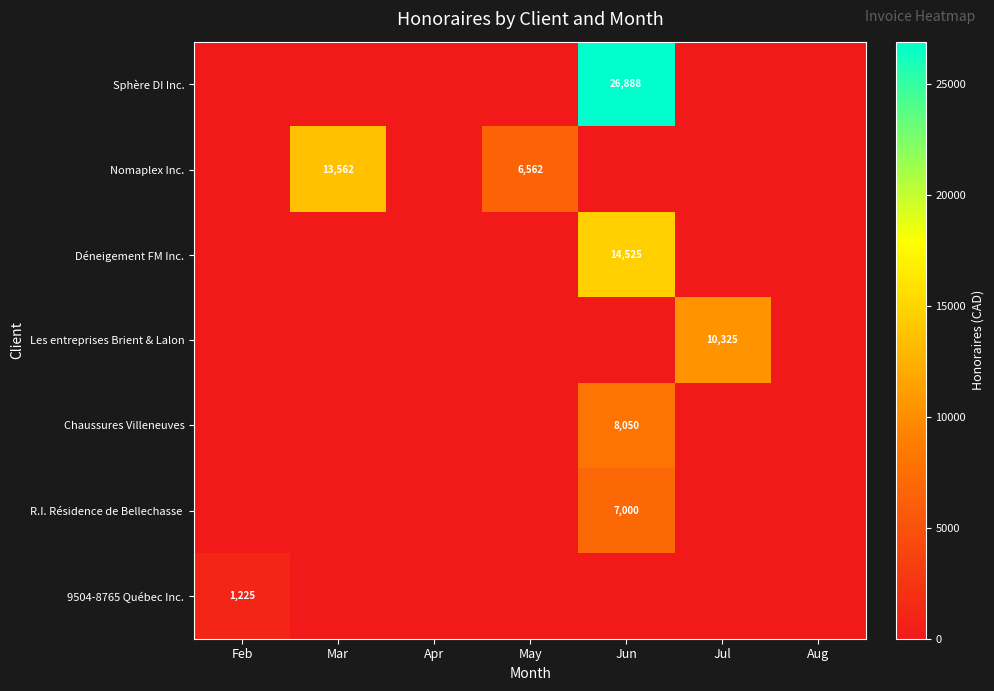

What is the spread (max minus min) of values at May?

6562.5